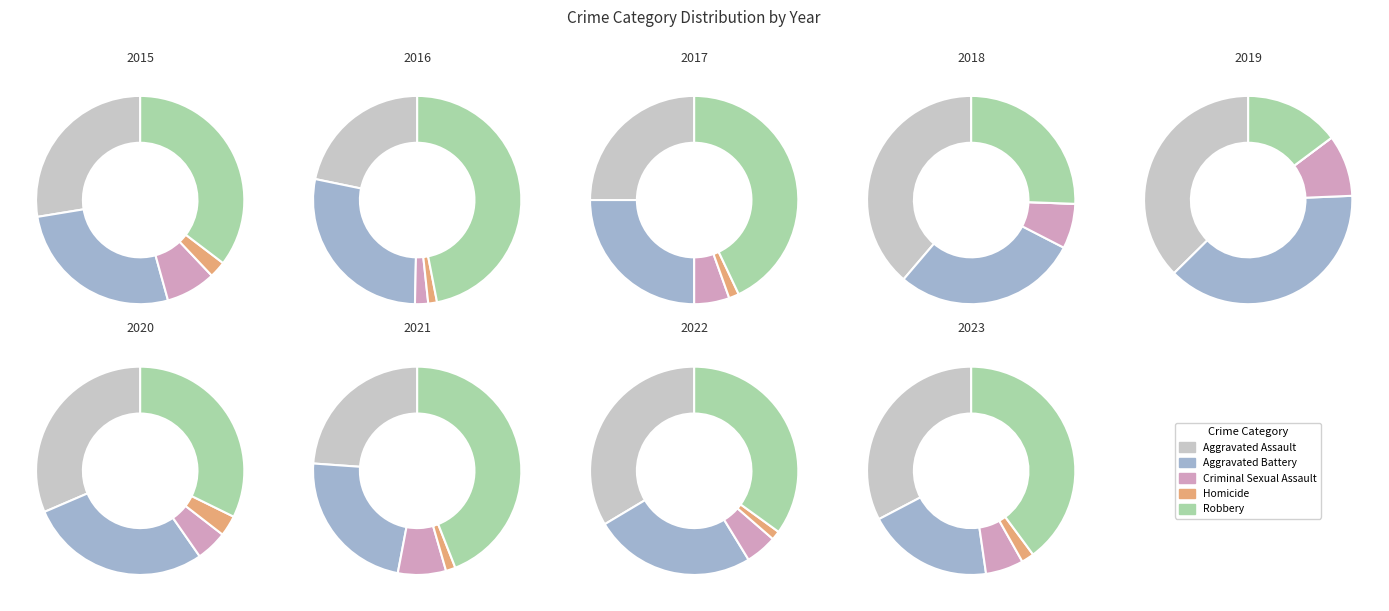

True or false: Aggravated Assault accounts for 28% of the total.

True